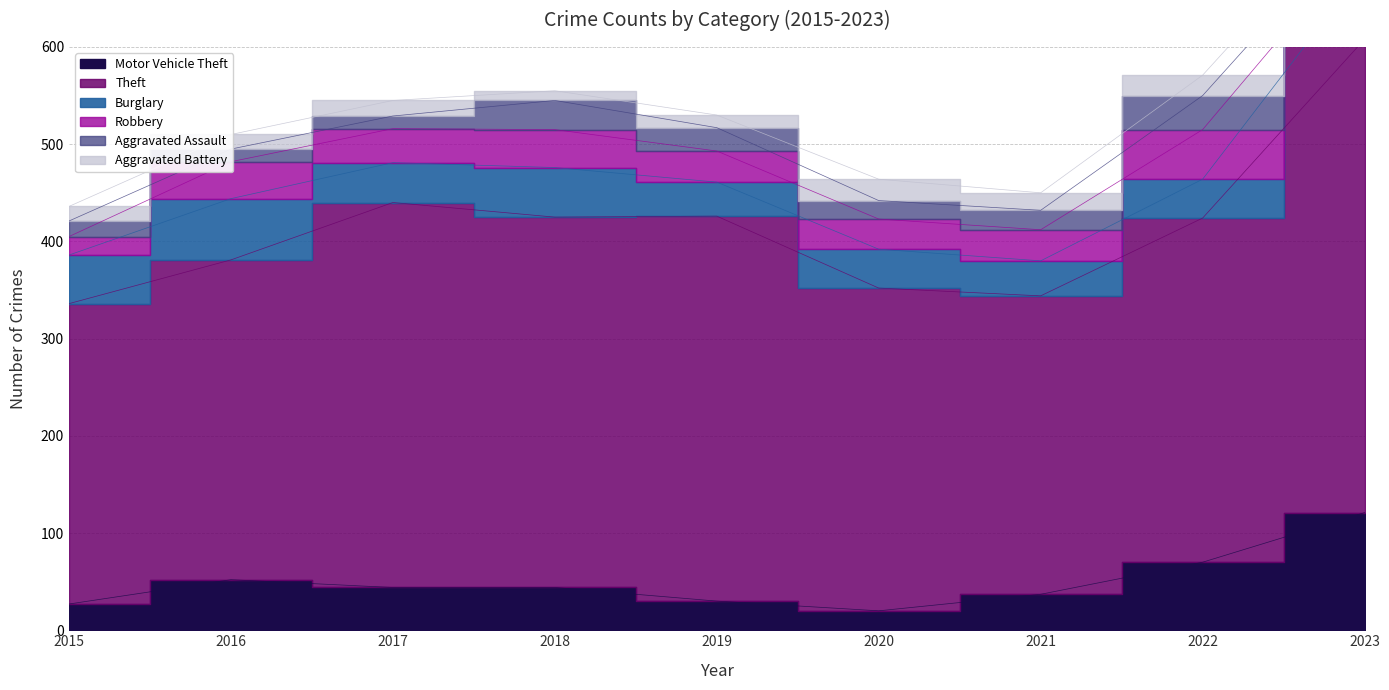

What is the value of the Robbery point at the 6th from the left?

31